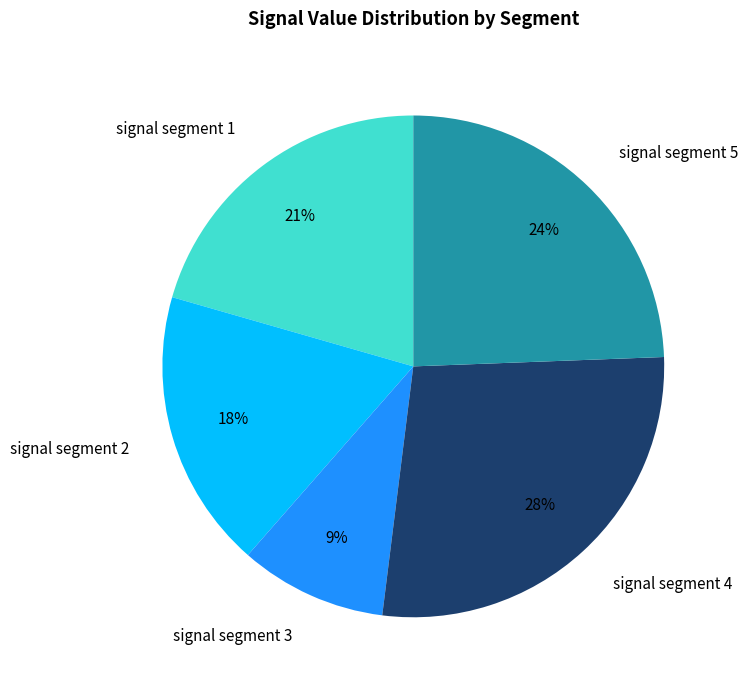

Rank the categories by value from lowest to highest.

signal segment 3, signal segment 2, signal segment 1, signal segment 5, signal segment 4